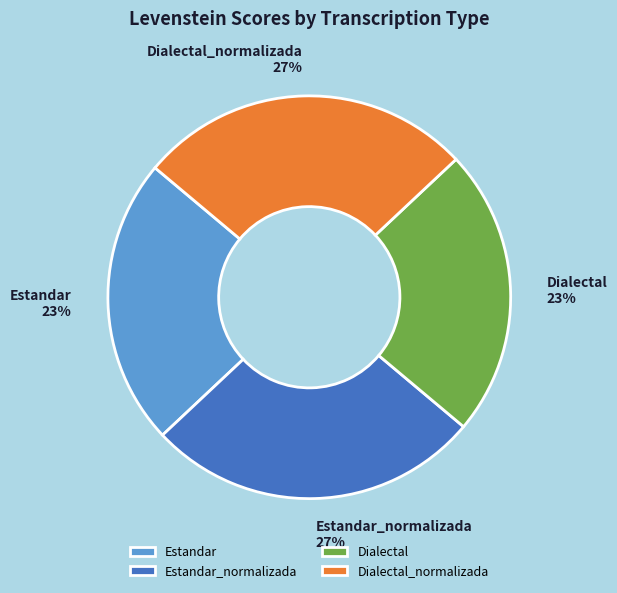

Is there a majority slice in this chart?

No